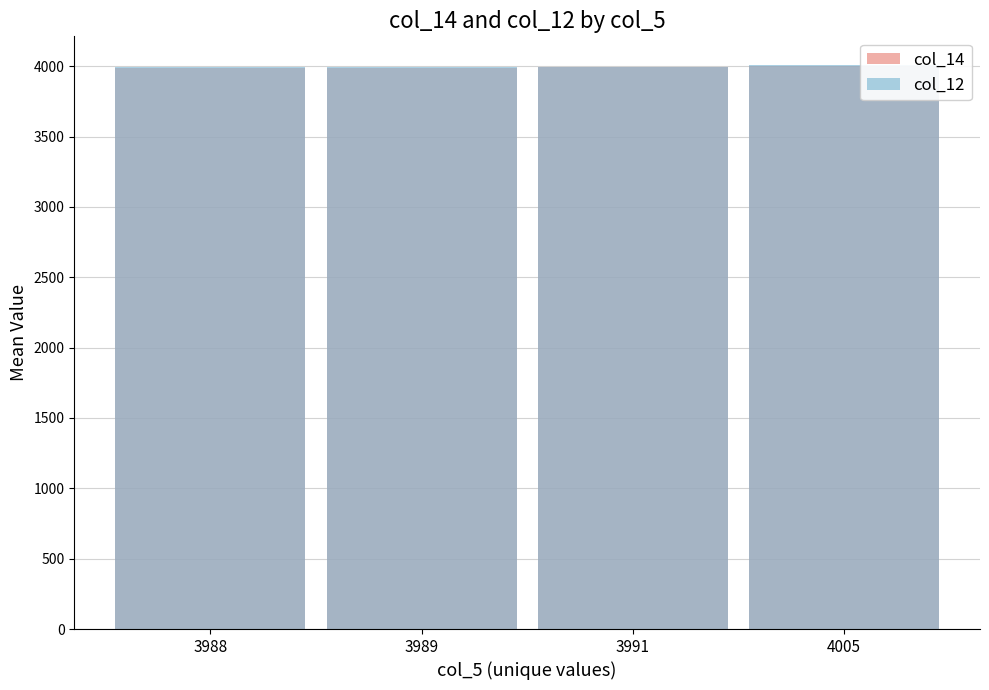

Rank the series by their average value, from highest to lowest.

col_12, col_14